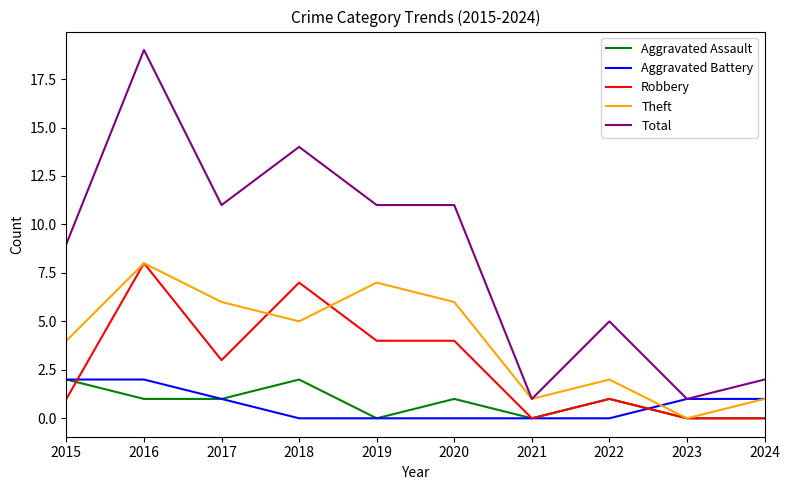

Reading left to right, what are all the values shown in this chart?

Aggravated Assault: 2	1	1	2	0	1	0	1	0	0
Aggravated Battery: 2	2	1	0	0	0	0	0	1	1
Robbery: 1	8	3	7	4	4	0	1	0	0
Theft: 4	8	6	5	7	6	1	2	0	1
Total: 9	19	11	14	11	11	1	5	1	2